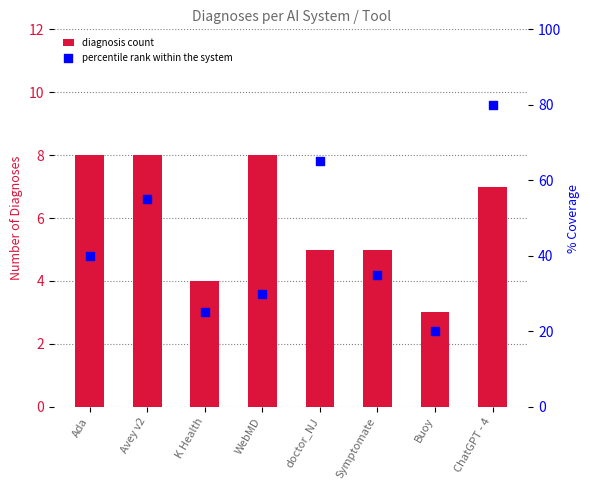

Which series has the largest total across all categories?

percentile rank within the system